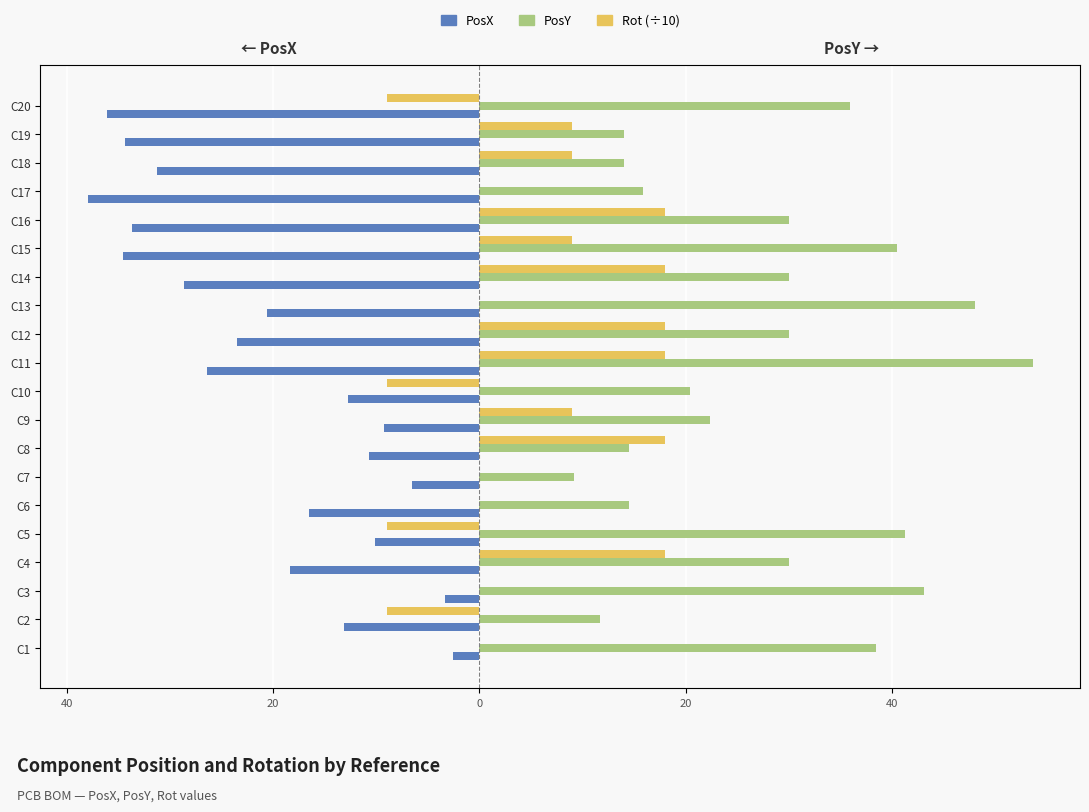

What is the label of the 7th bar from the right?

13